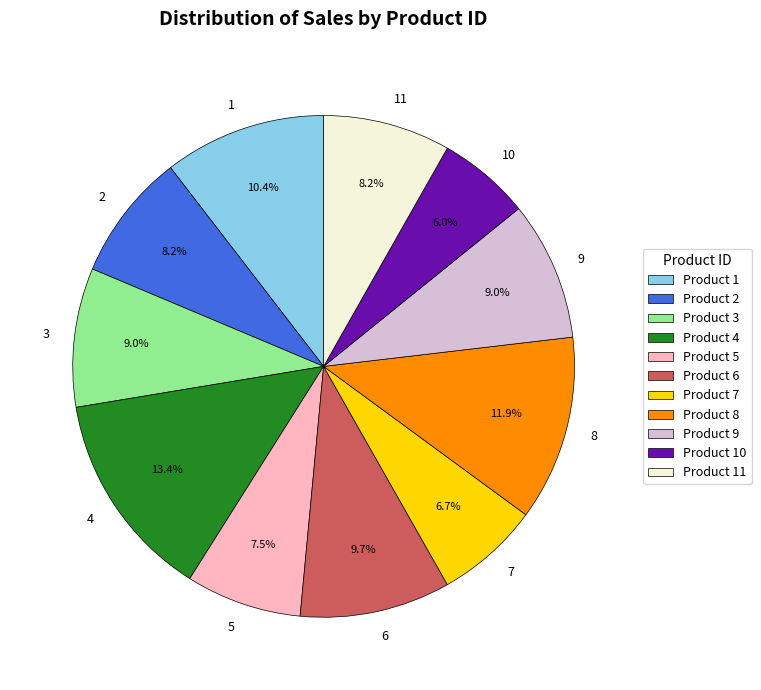

How many slices are in this pie chart?

11